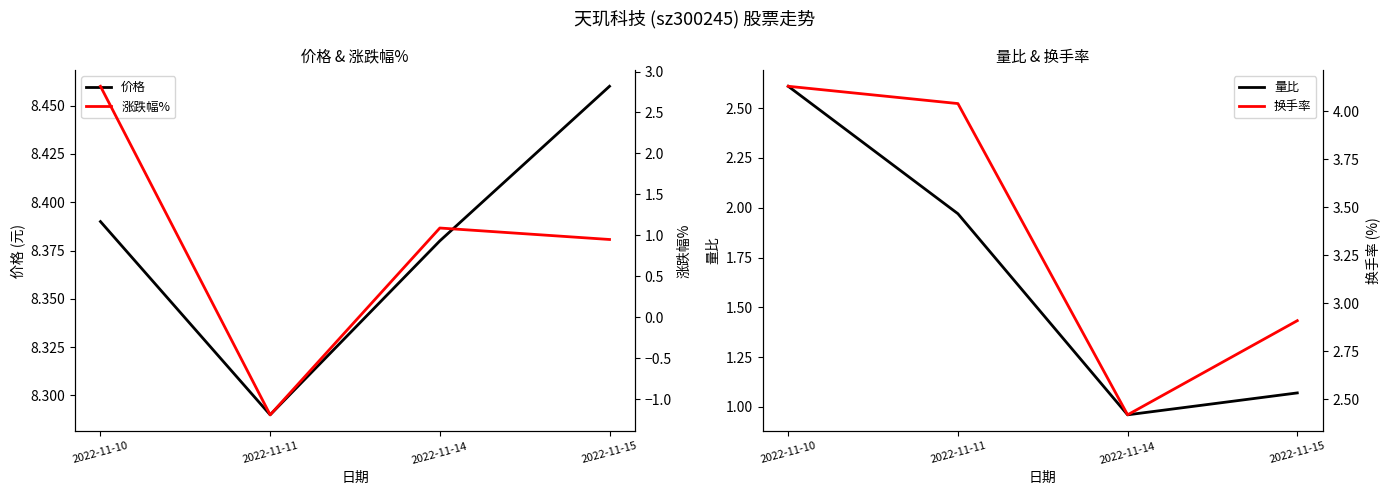

What is the total value across all series at 2022-11-14?

12.9